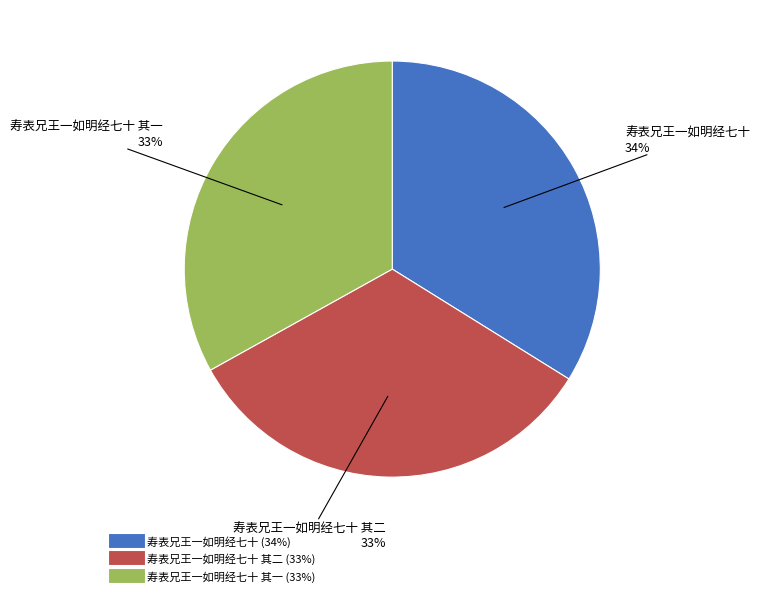

To the nearest percent, what is the average slice percentage?

33%